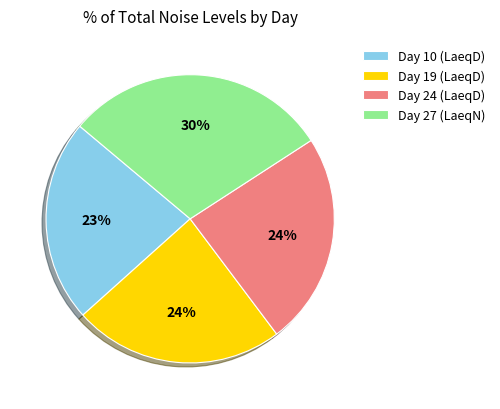

What is the ratio of the value at Day 10 (LaeqD) to the value at Day 24 (LaeqD)?

1.0